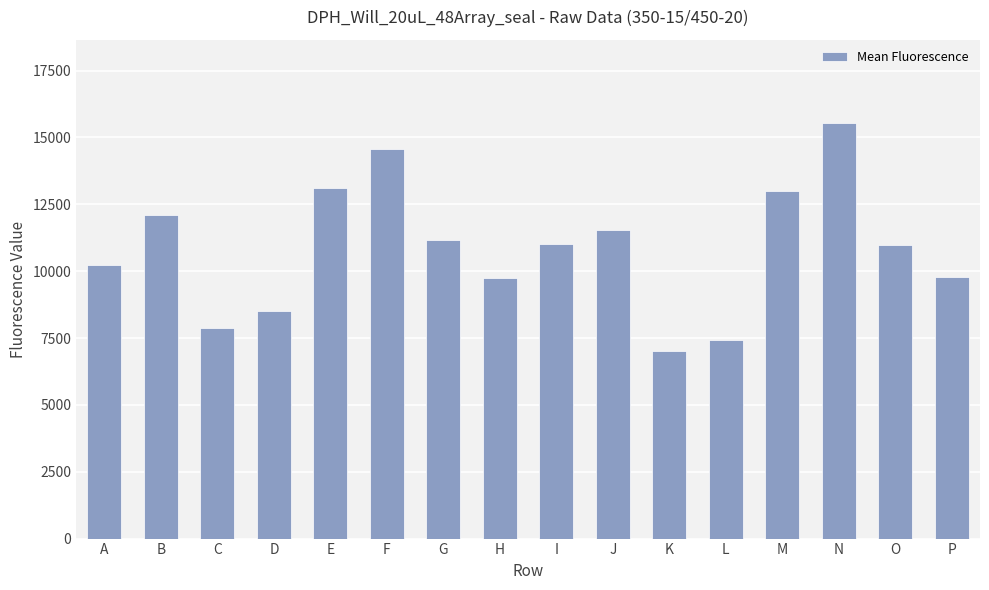

How many bars are there in total?

16